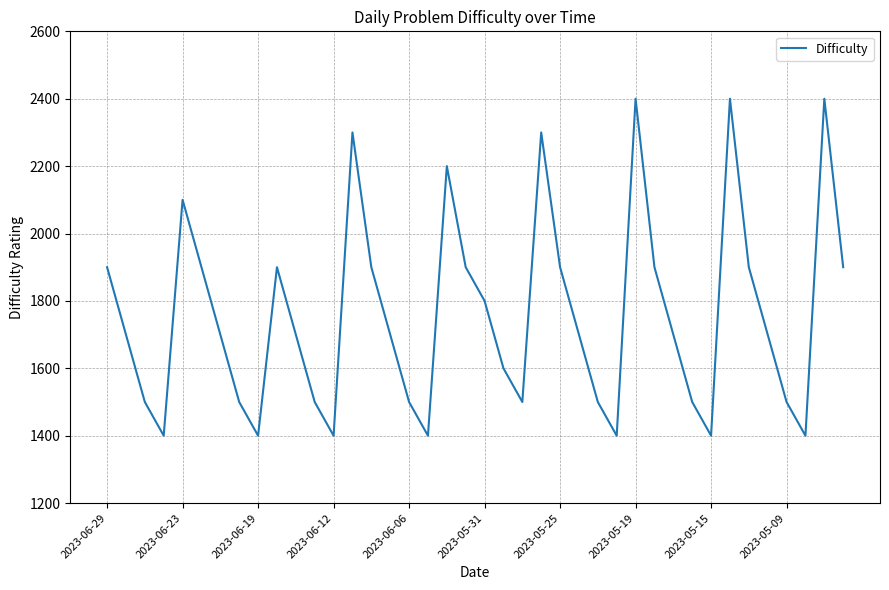

True or false: there are more than 2 points higher than both neighbors.

True